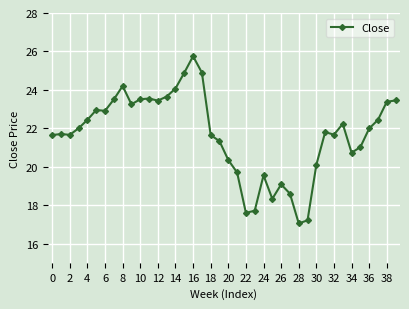

What is the smallest value displayed?

17.0